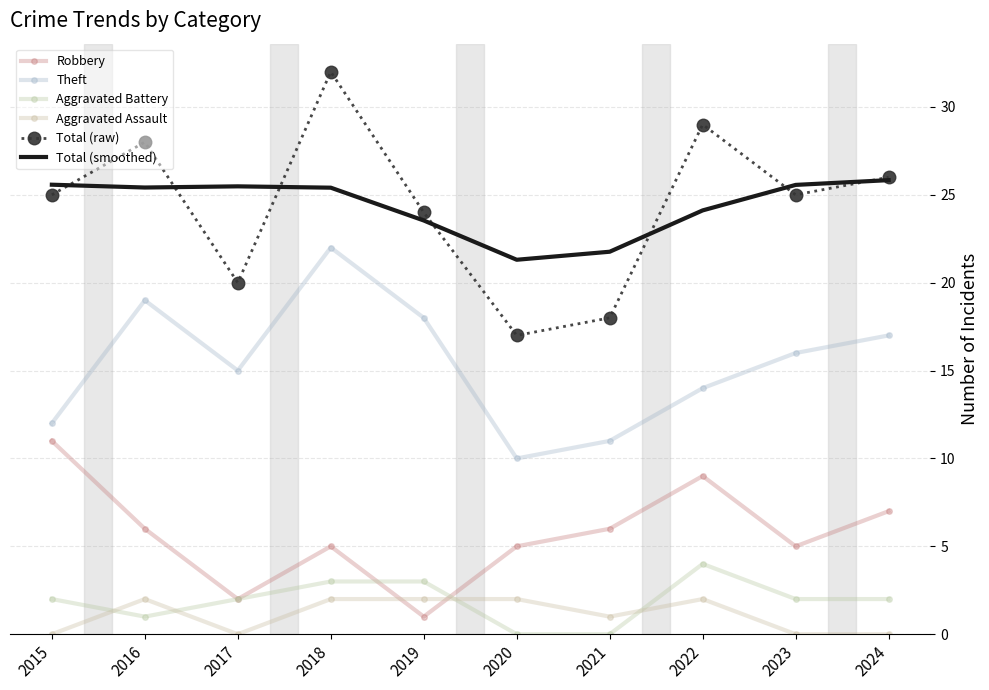

What is the difference between the Total (raw) values at 2018 and 2016?

4.0